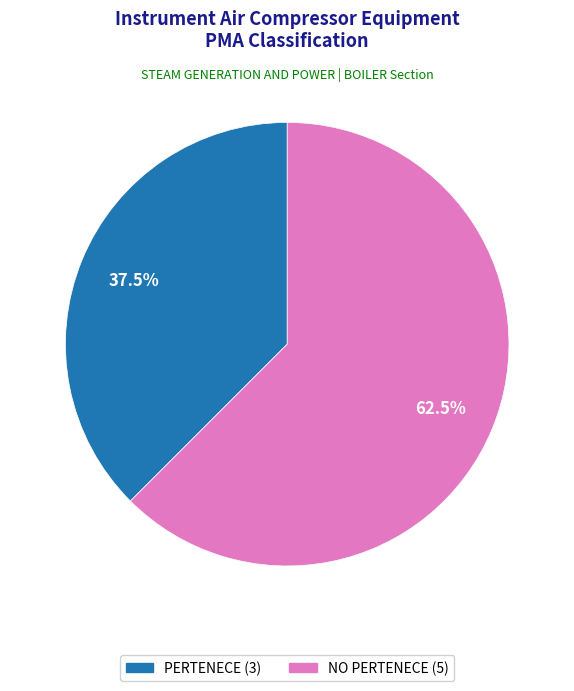

Which has a higher value, PERTENECE or NO PERTENECE?

NO PERTENECE